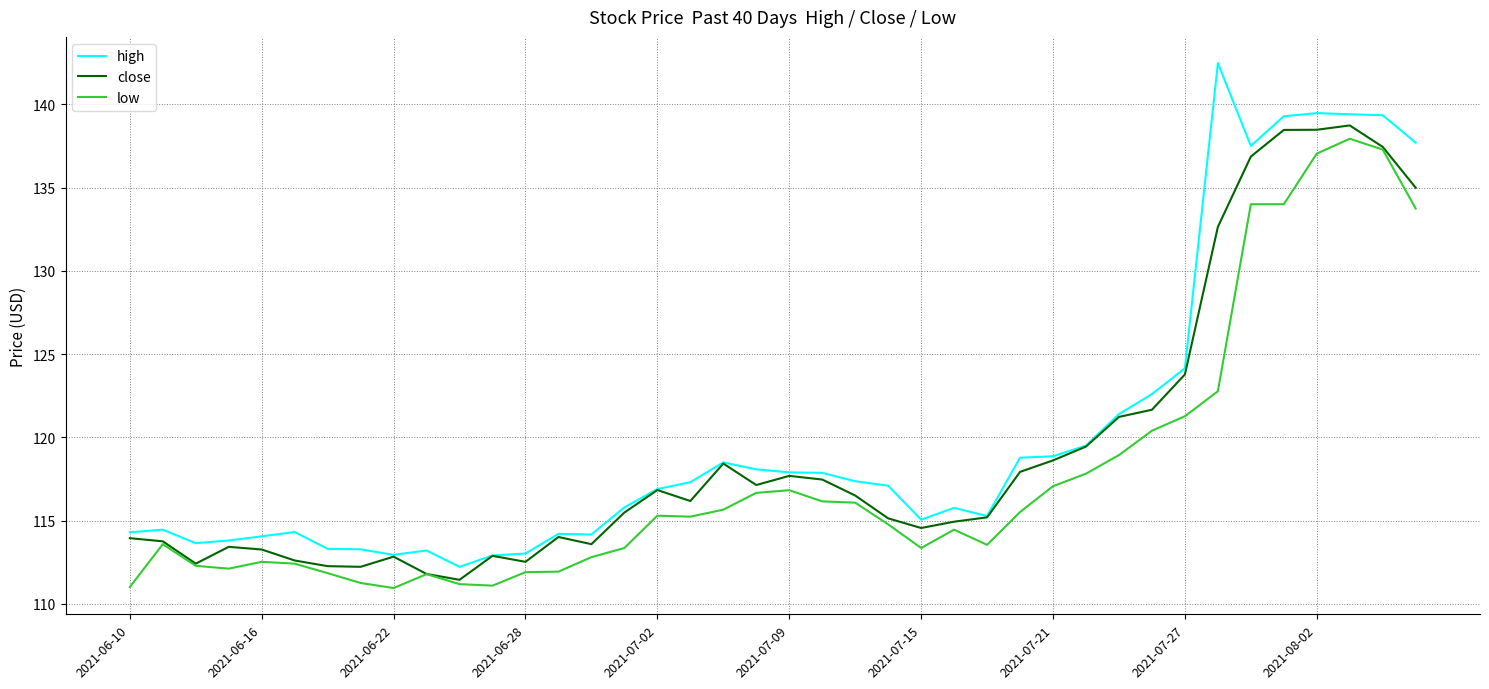

True or false: high and low intersect in this chart.

False